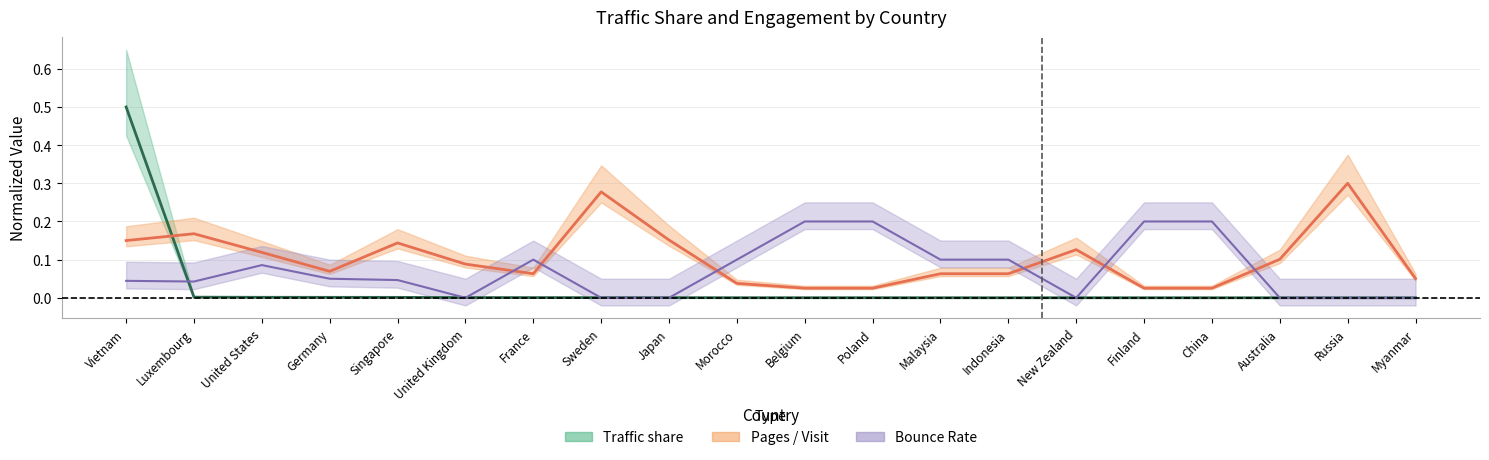

What is the difference between the maximum and minimum values in the Pages / Visit (mean) series?

0.3